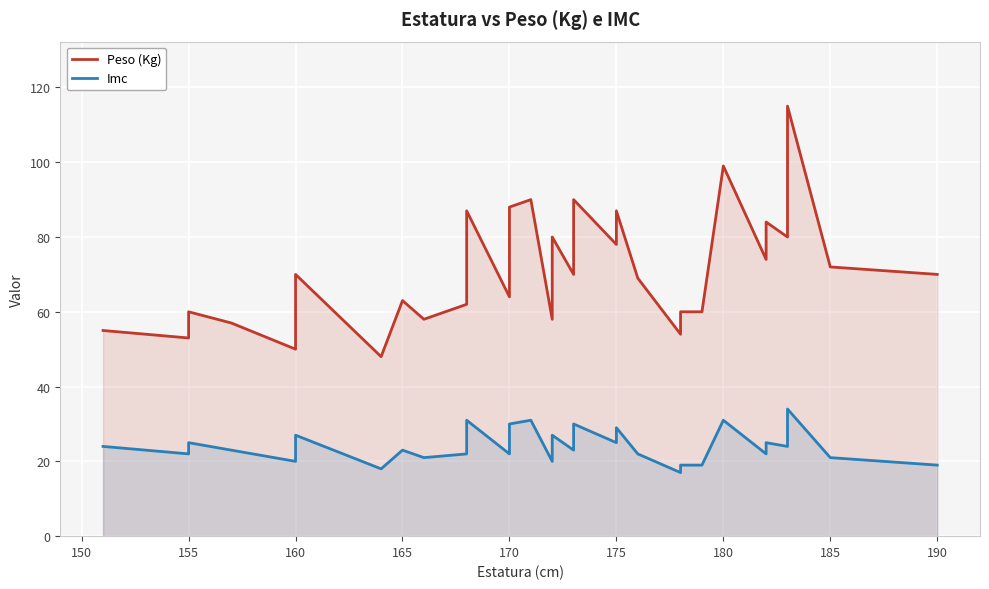

True or false: Imc and Peso (Kg) cross at least once.

False